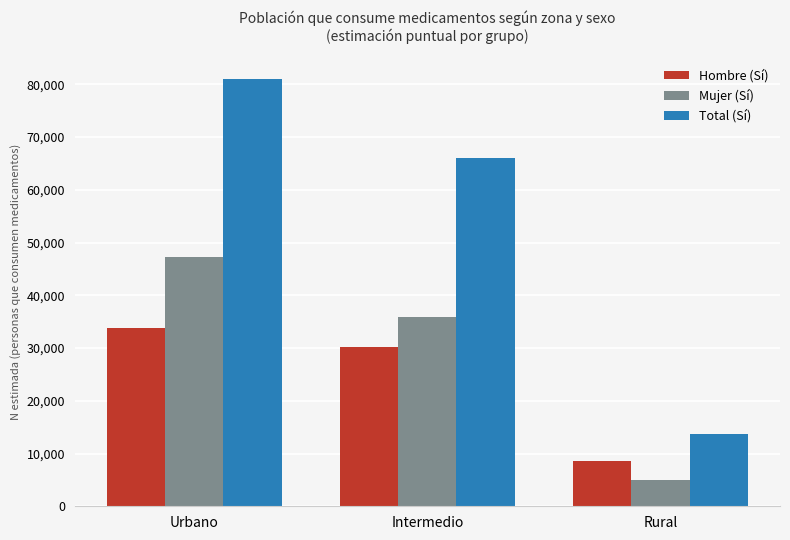

Which series has the largest range (max minus min)?

Total (Sí)